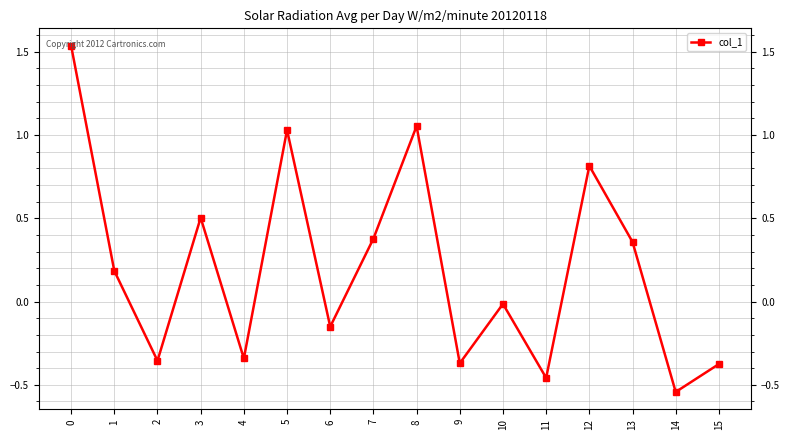

Count the number of categories in the chart.

16